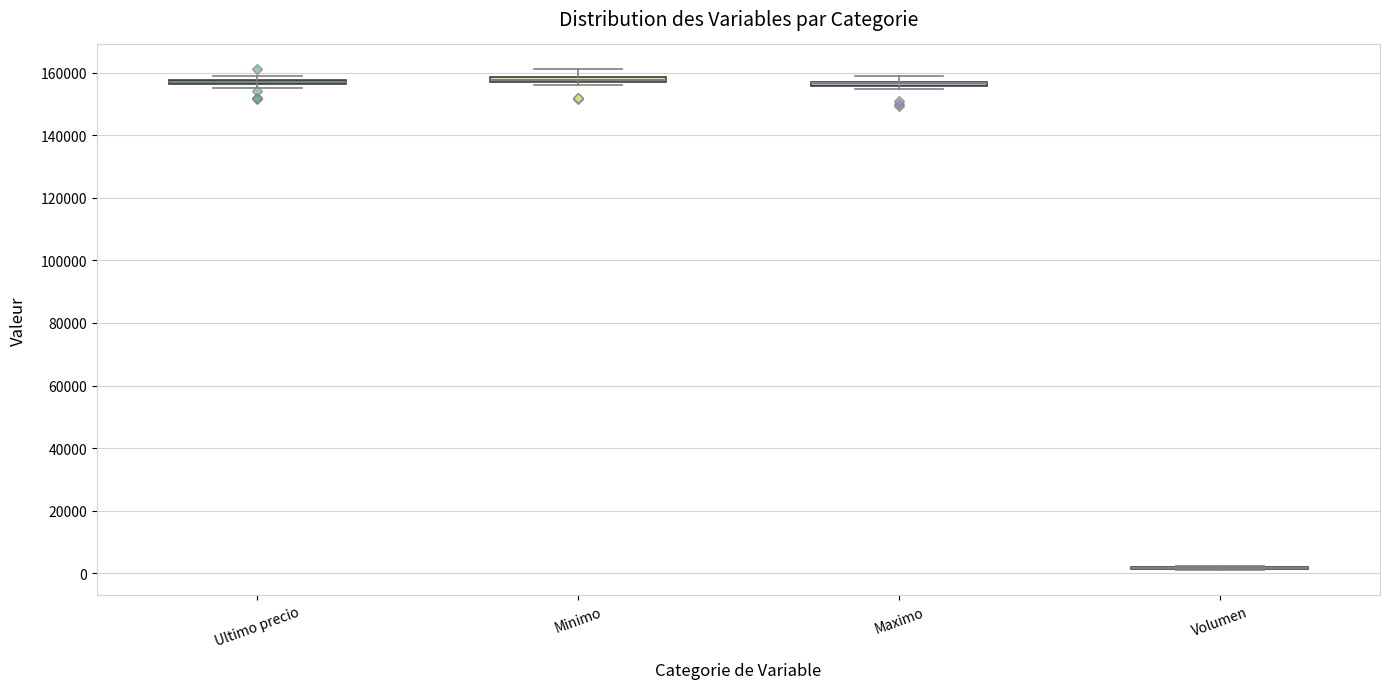

Where is the upper edge of the box for Maximo on the y-axis? The values are not printed on the chart, so give them approximately, as read against the axis.

158000